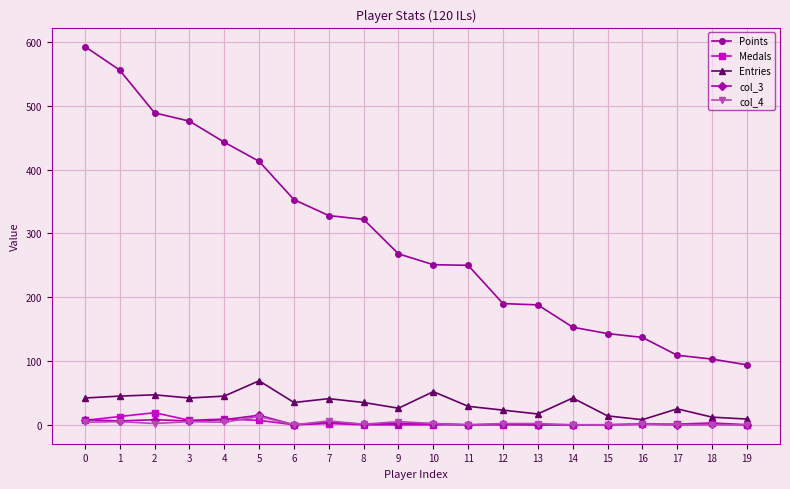

True or false: Medals has a value of 0 at 11.

True